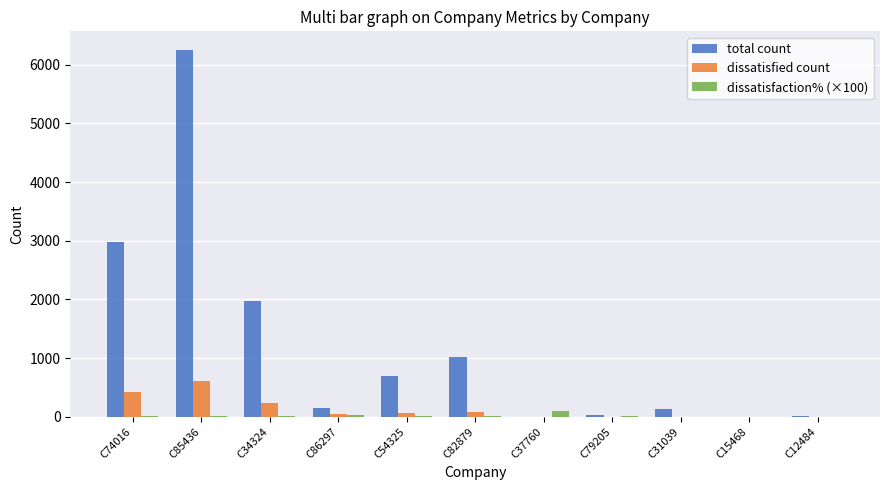

Does the chart contain stacked bars?

No